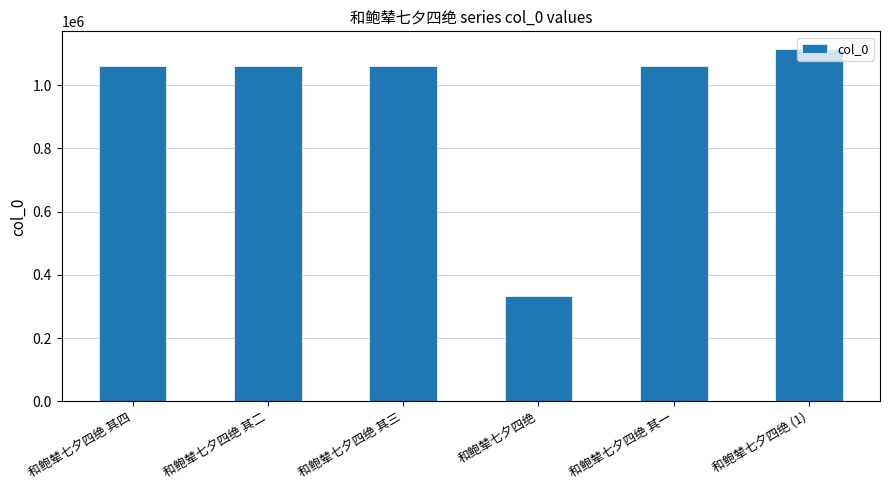

How many values are below 1061590?

3